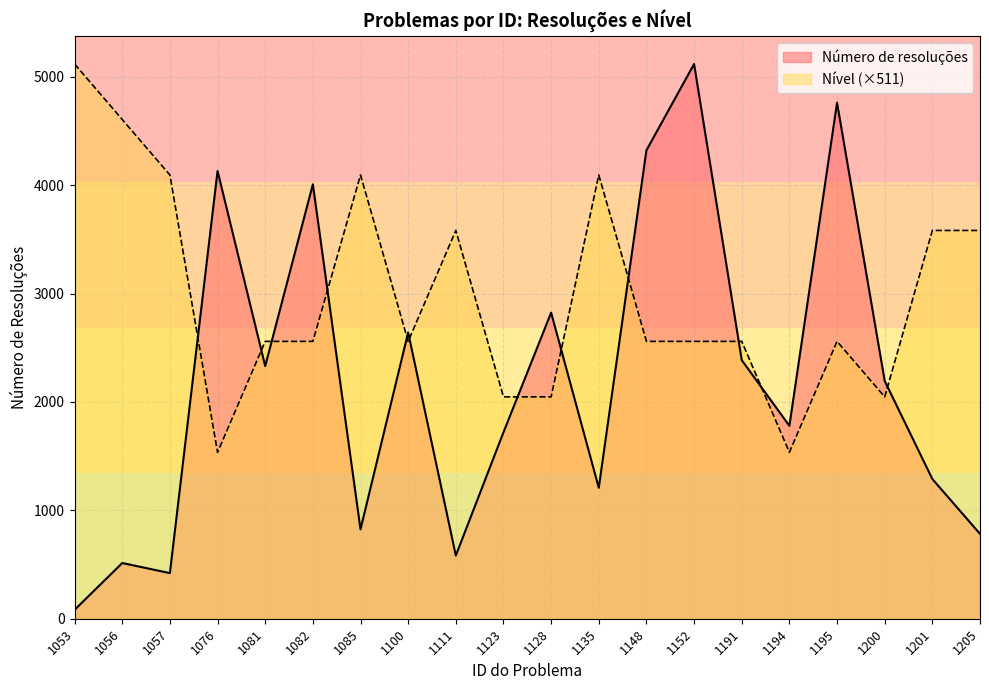

Rank the series at 1200 from highest to lowest value.

Número de resoluções, Nível (×511)